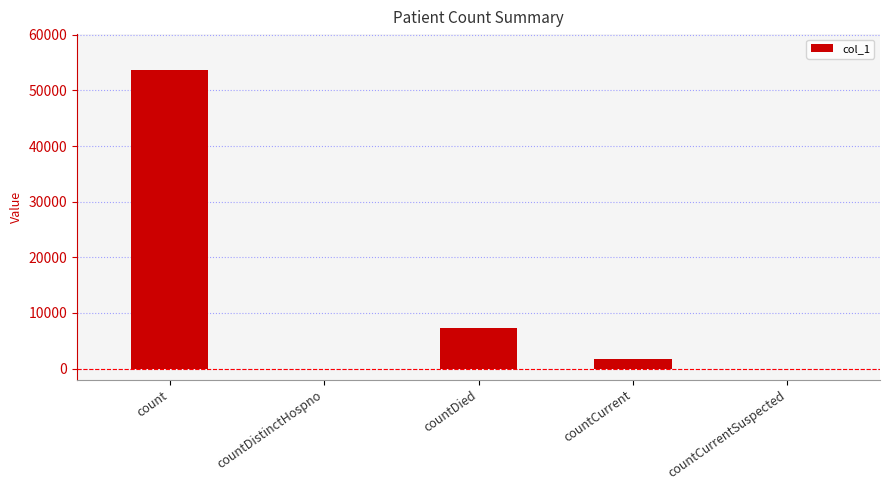

Is it true that the value at countCurrentSuspected is -22682?

False